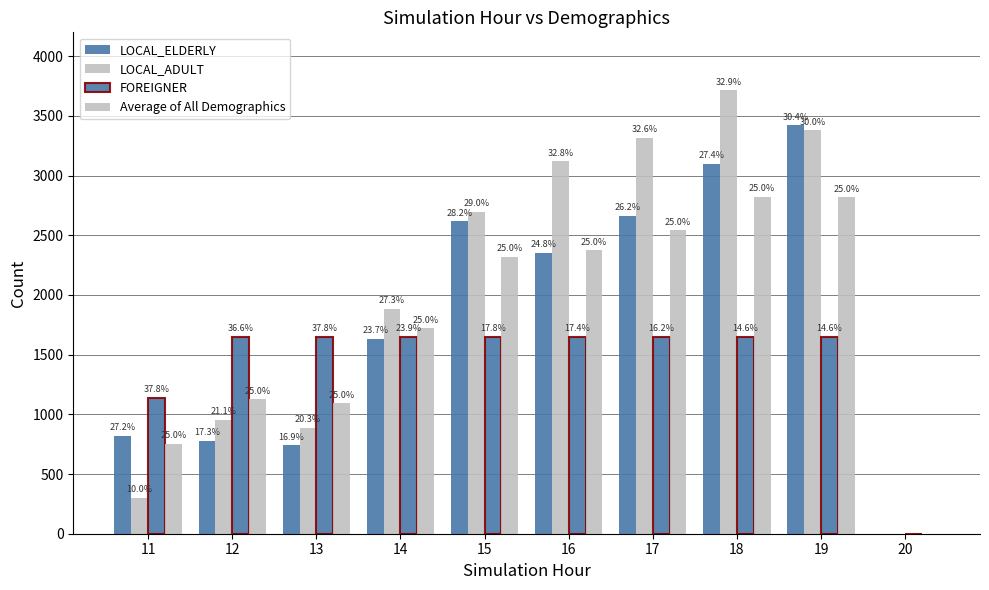

At which label is LOCAL_ELDERLY closest to 1710?

14